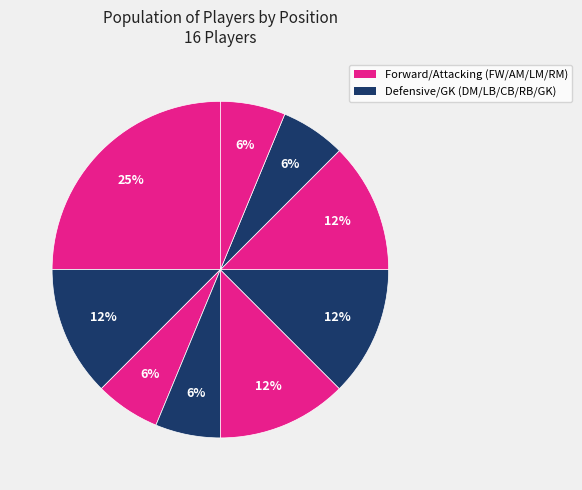

Which category has the biggest portion of the pie?

FW